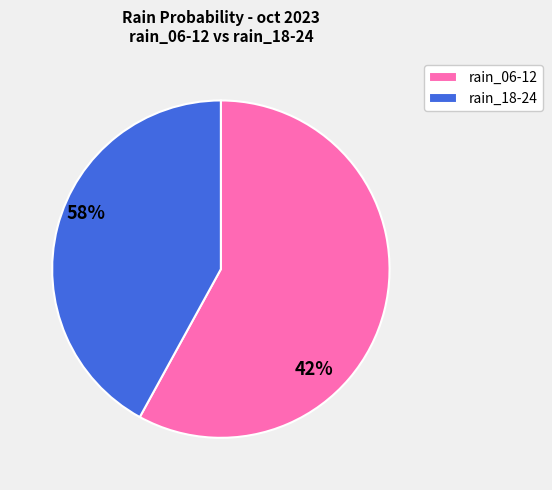

Rank the categories by value from lowest to highest.

rain_18-24, rain_06-12